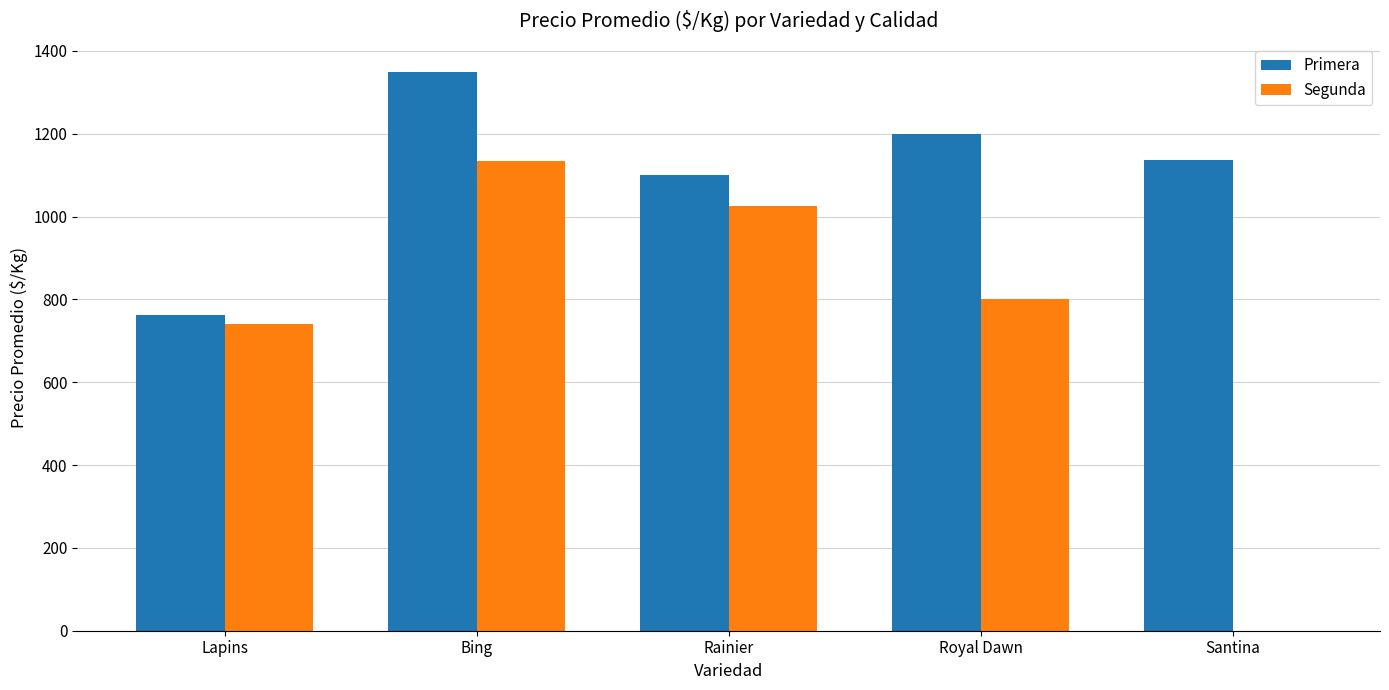

The value of Primera at Royal Dawn is 372. True or false?

False